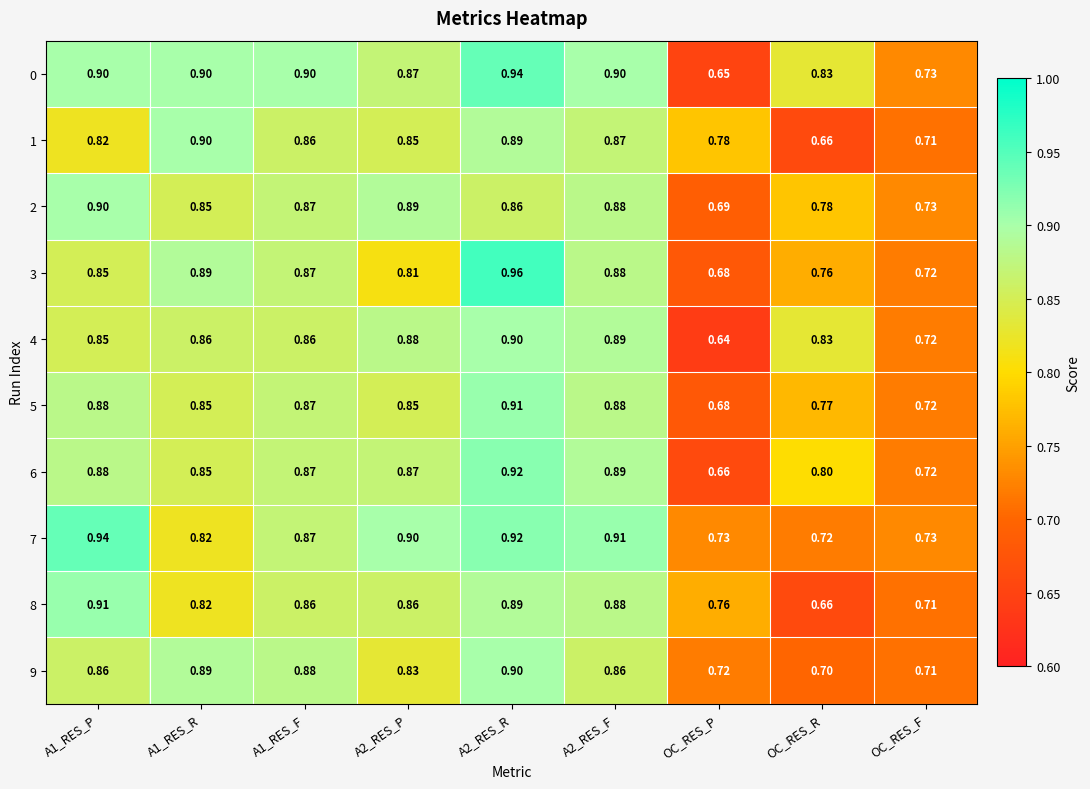

How many series are shown in this chart?

10